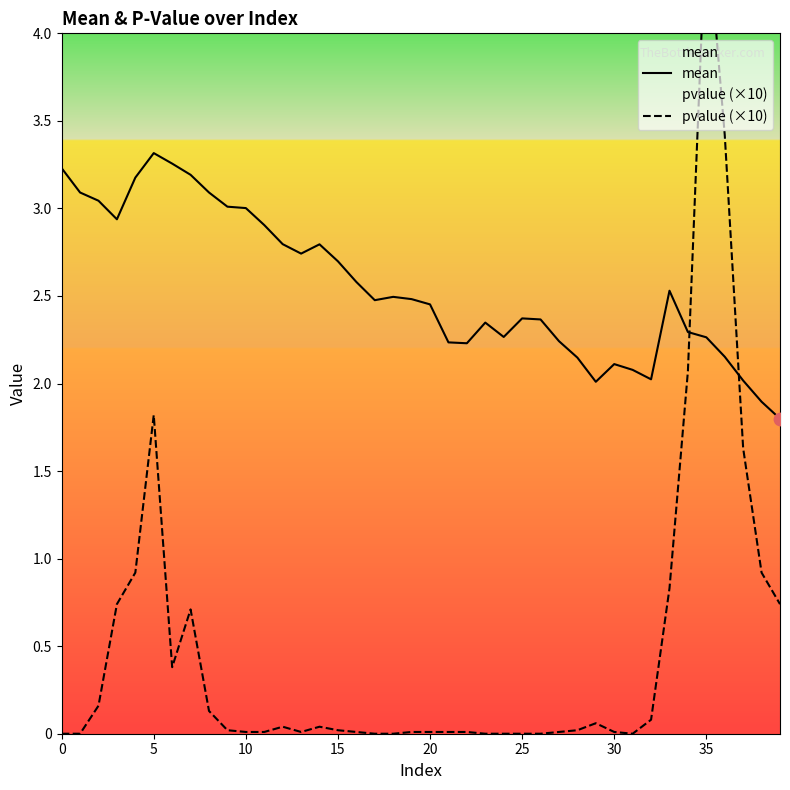

Which series reaches the minimum Y coordinate?

pvalue (×10)